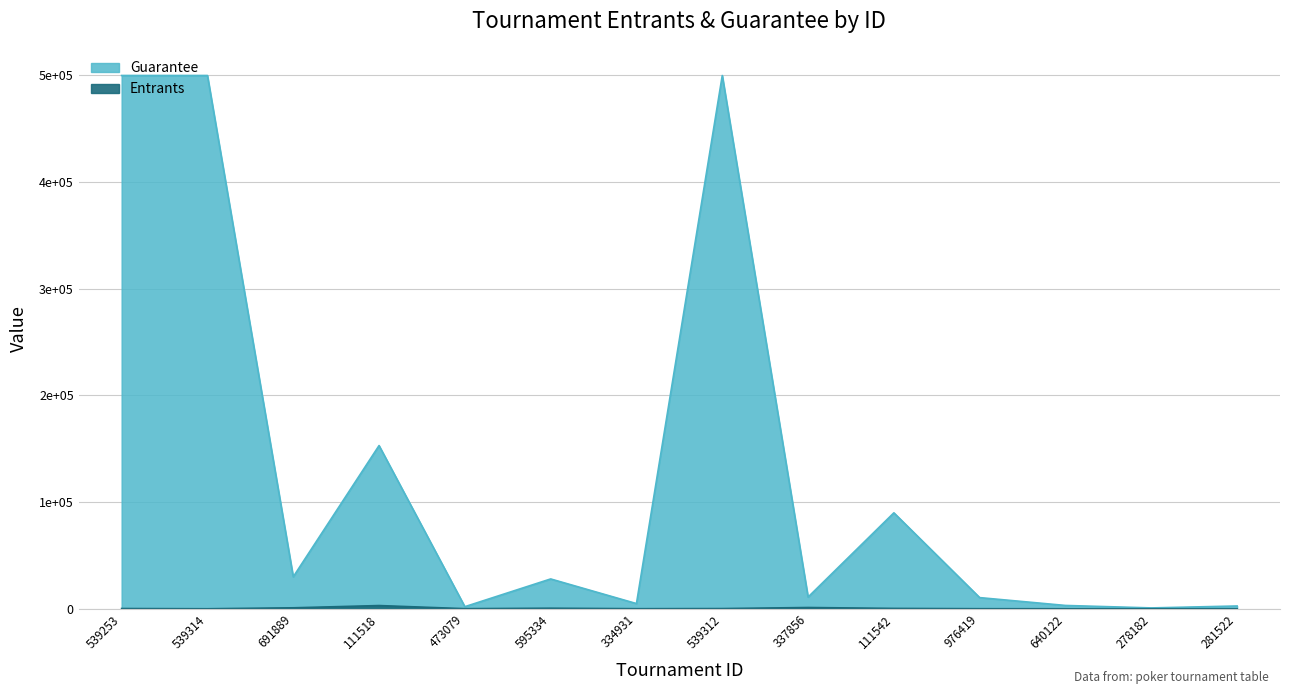

Which series has the largest total across all categories?

Guarantee